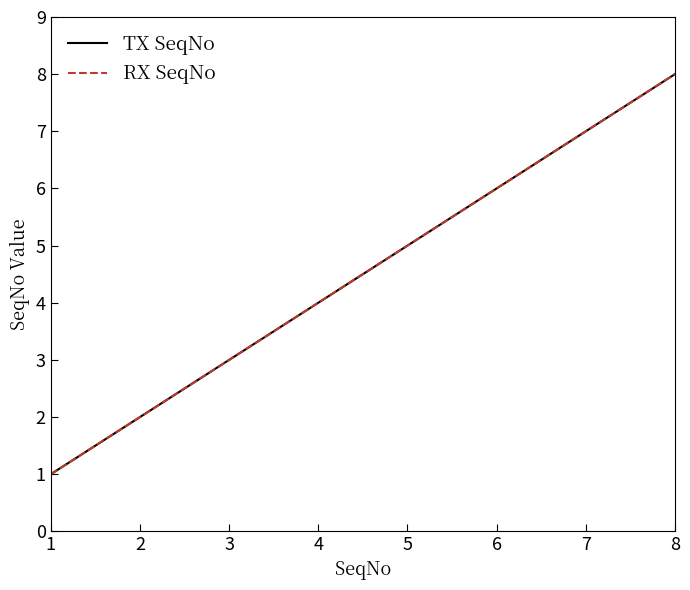

Does the chart have visible grid lines?

No